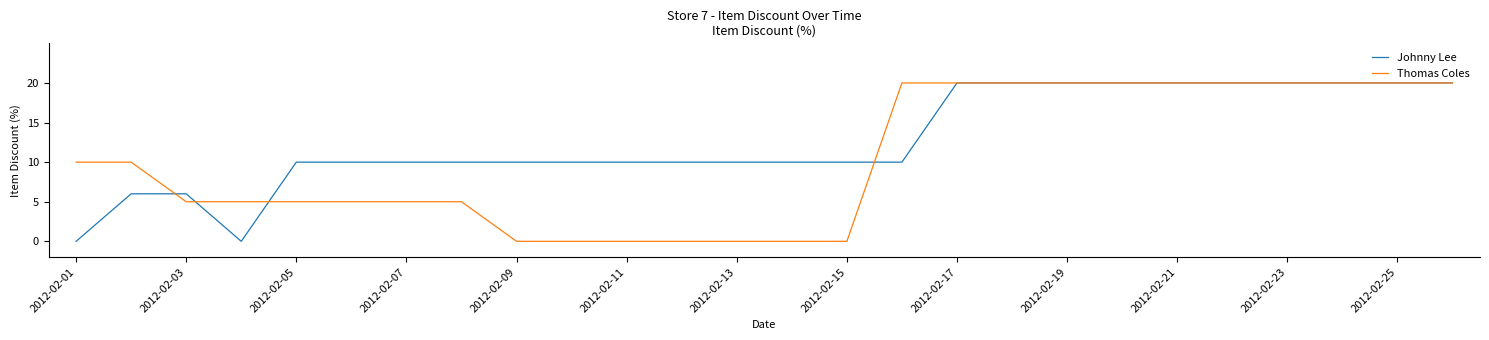

What is the maximum value for Thomas Coles?

20